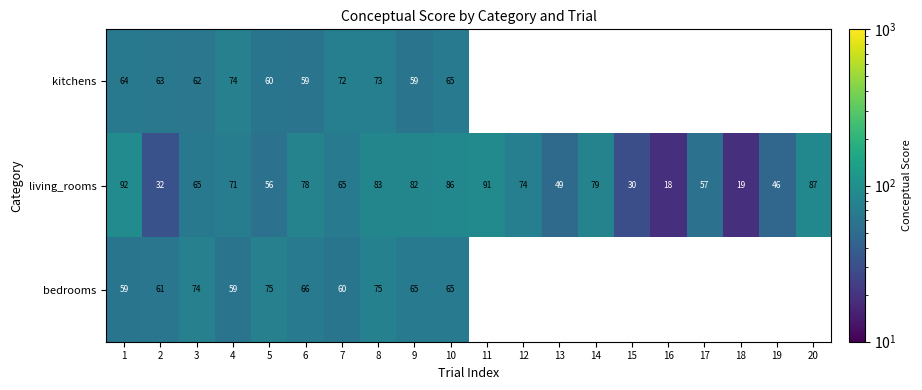

At 7, list the series in order from largest to smallest.

kitchens, living_rooms, bedrooms